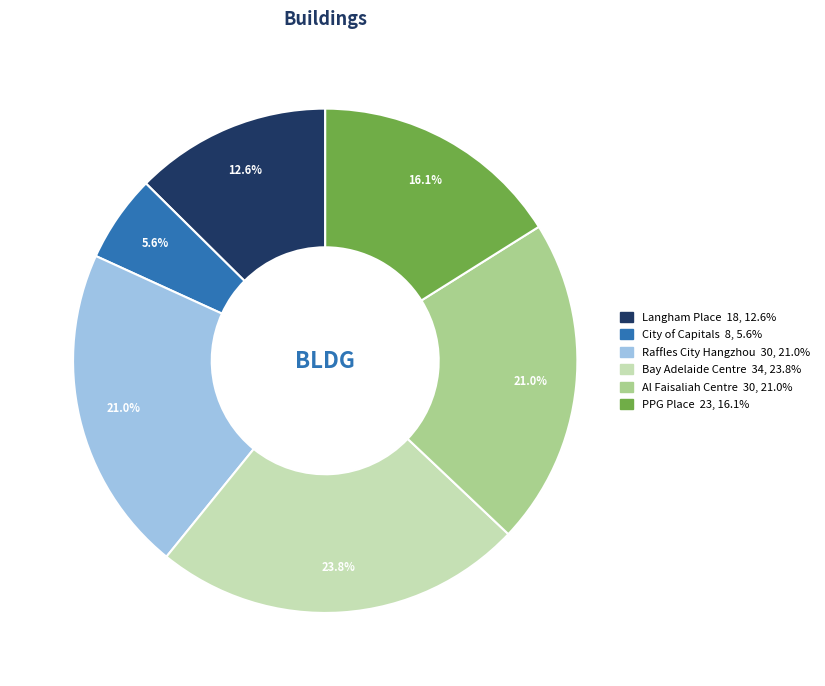

Approximately how many times larger is the value at Al Faisaliah Centre compared to PPG Place?

1.3